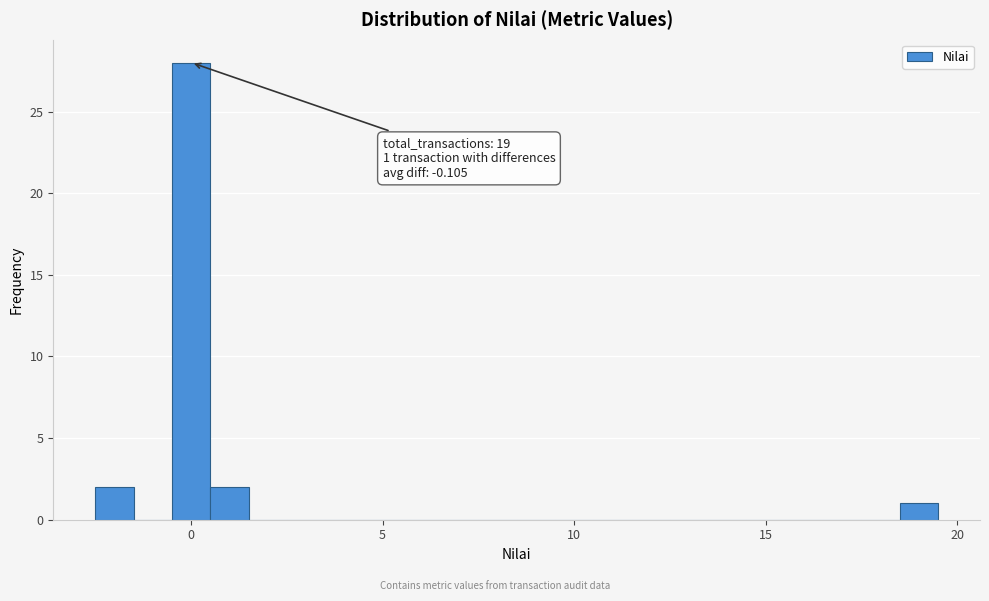

Around what value on the x-axis is the tallest bar? Give the approximate position of its centre, as read against the axis.

0.0